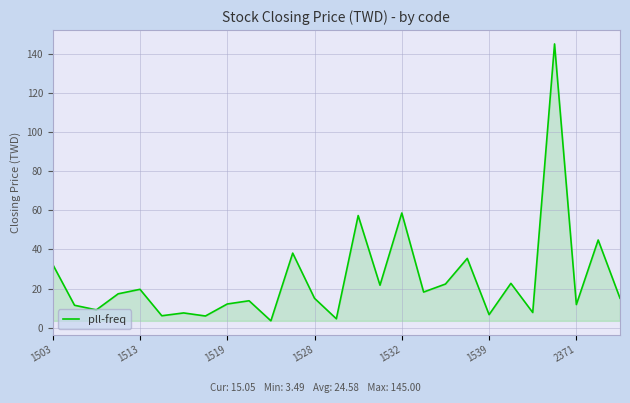

What is the maximum value shown in the chart?

145.0